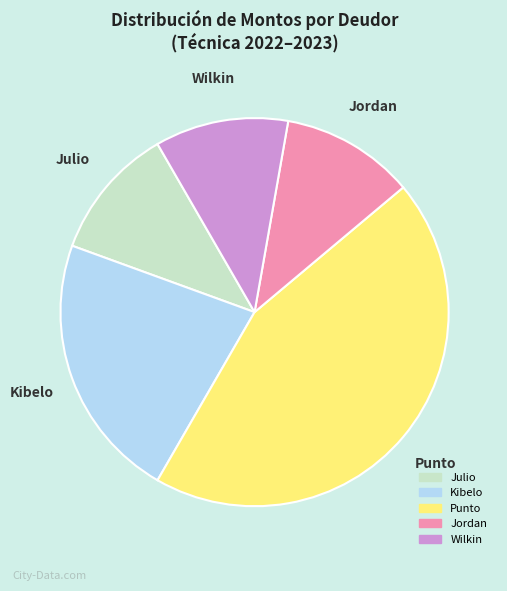

Which category has the biggest portion of the pie?

Punto